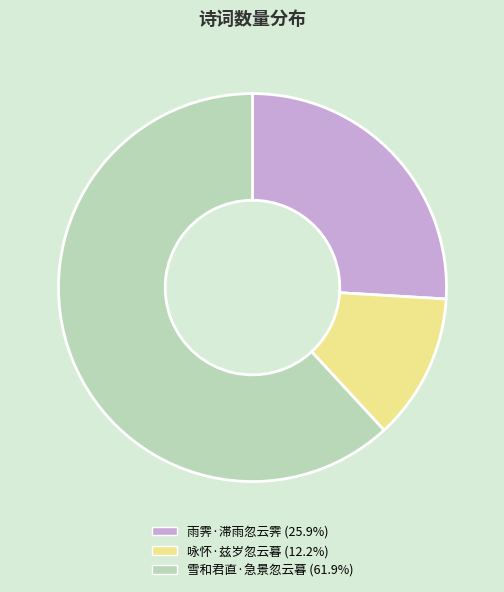

Which category has the smallest portion of the pie?

咏怀·兹岁忽云暮